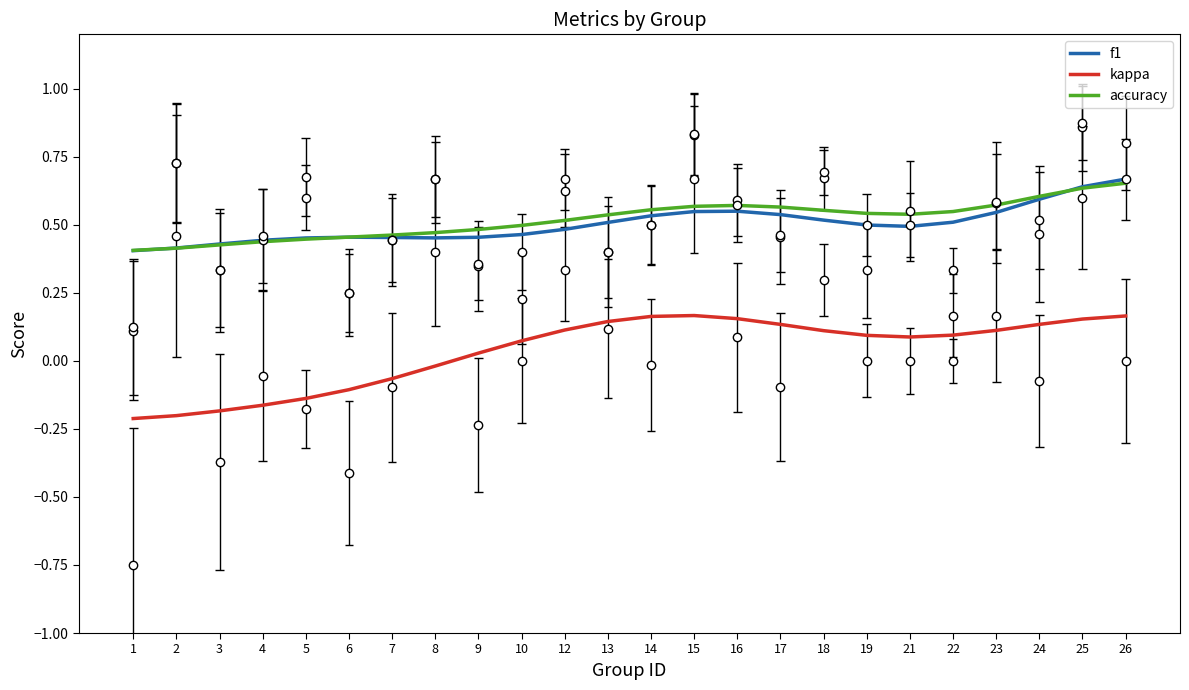

The accuracy series shows 0.9 at 22. True or false?

False